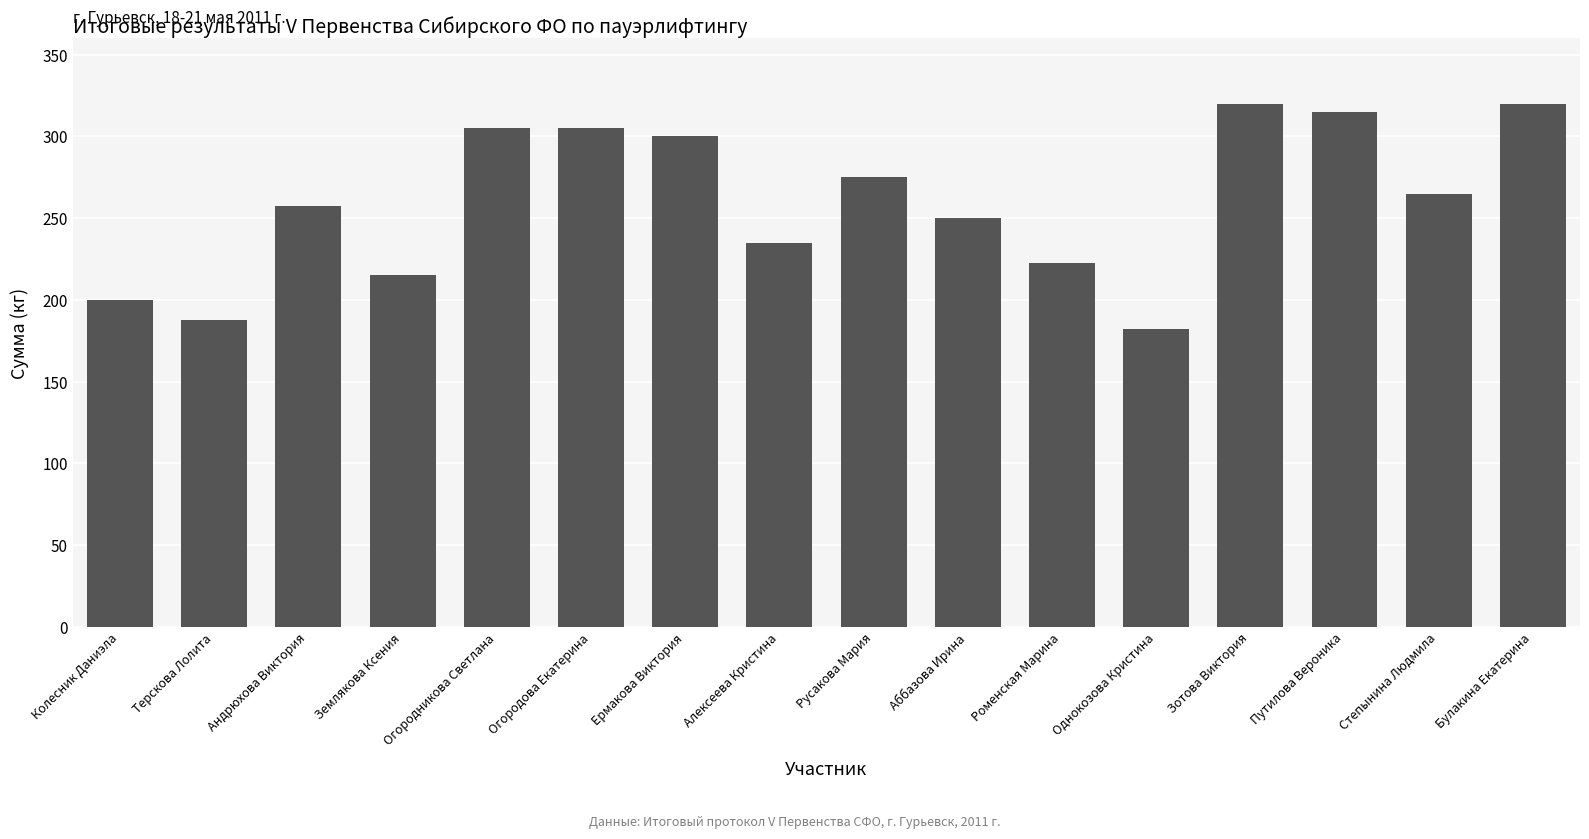

What is the label of the 14th bar from the left?

Путилова Вероника